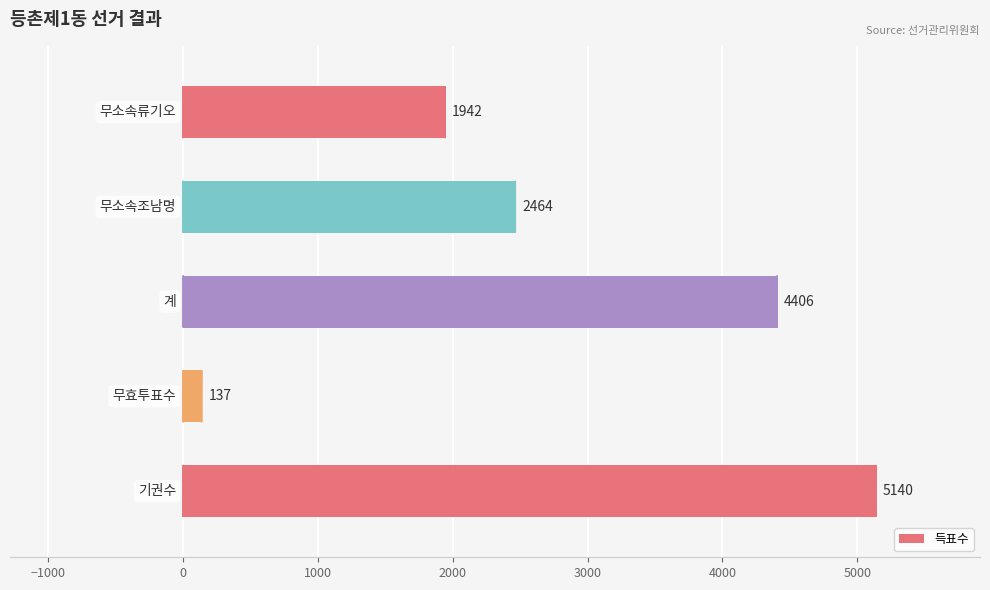

Count the values in the range 1942 to 4406.

3